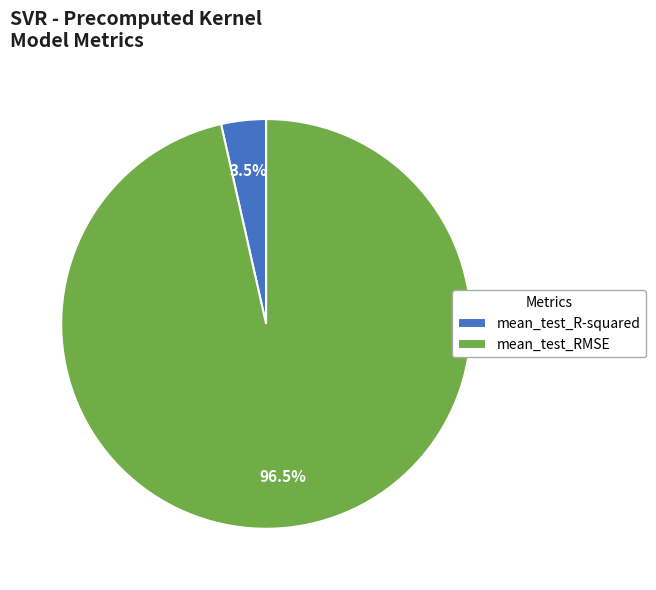

To the nearest percent, what is the difference between the largest and smallest slice percentages?

93%